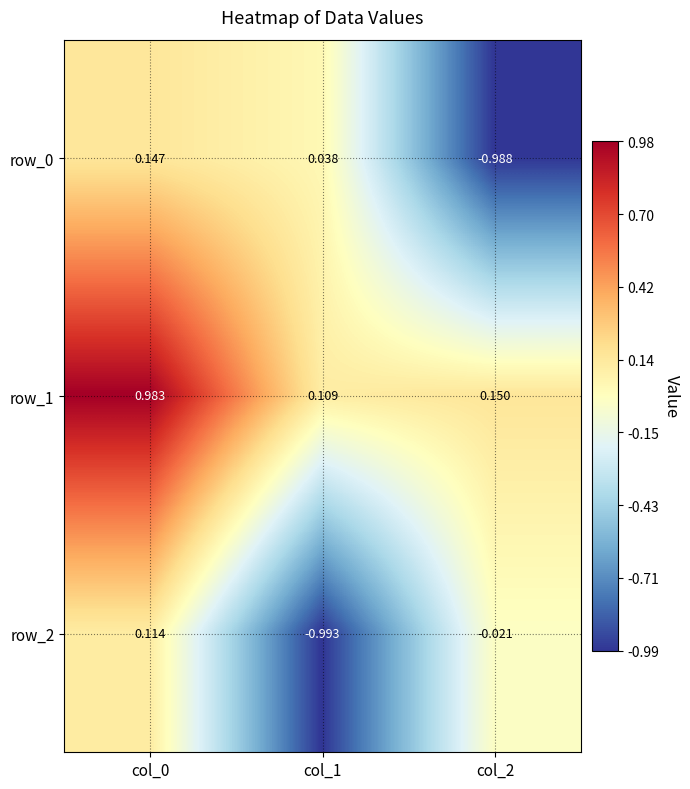

Is it true that row_0 equals -1.0 at col_2?

True